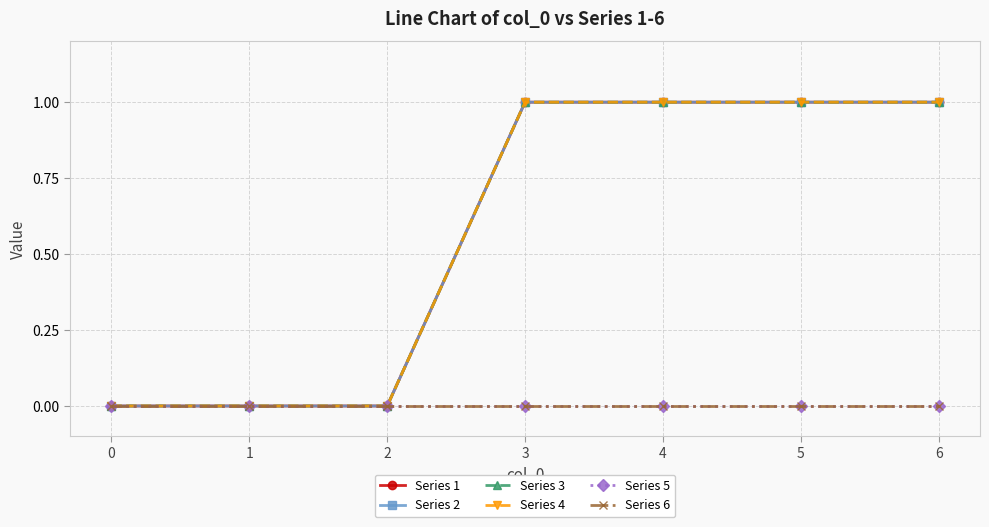

At which category is the sum across all series the highest?

3